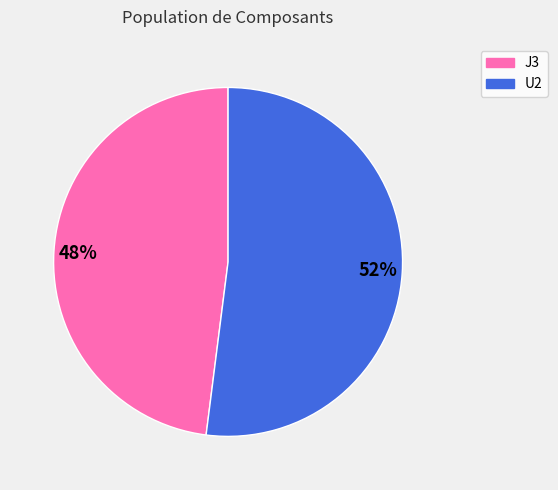

Do 48% and 52% together represent more than half of the pie?

Yes